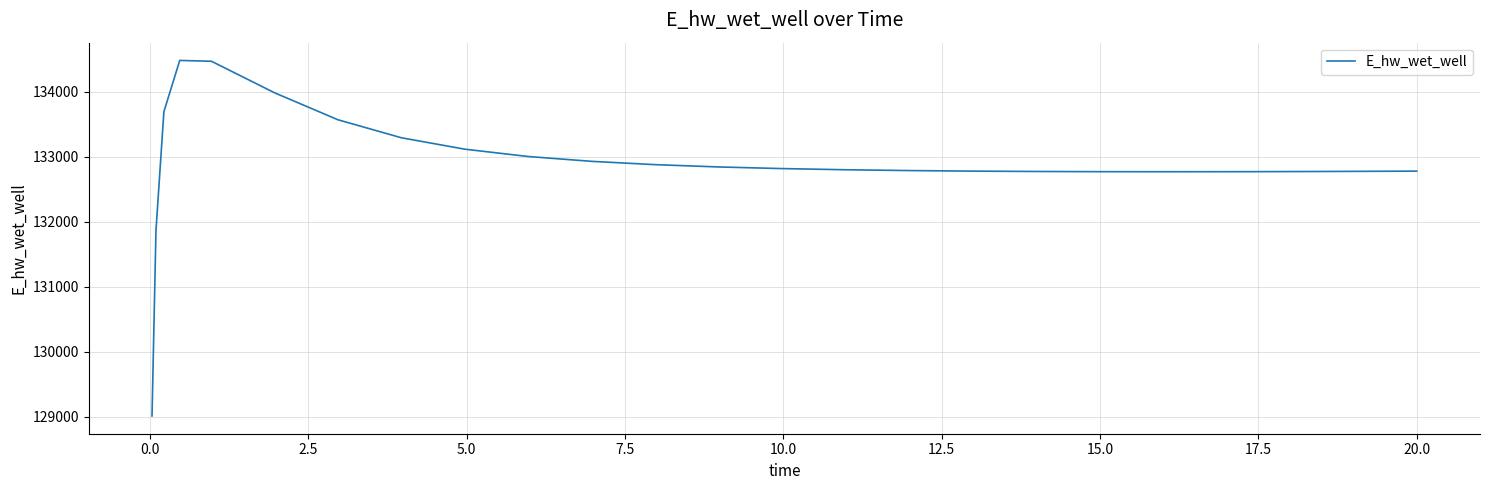

What is the smallest value displayed?

129015.9